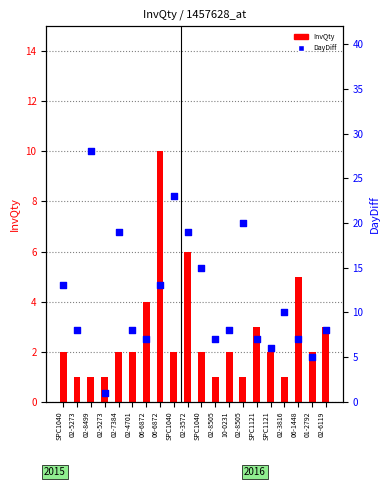

What is the total value across all series at 06-6872?

11